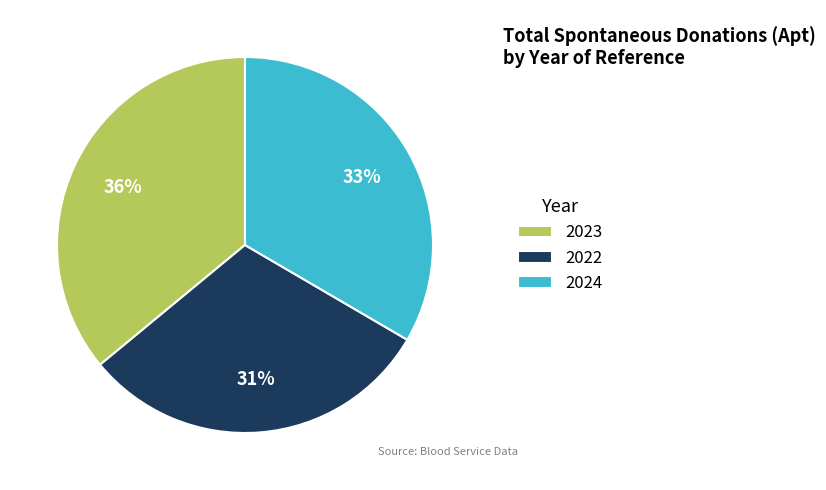

To the nearest percent, what is the combined percentage of 2023 and 2024?

69%